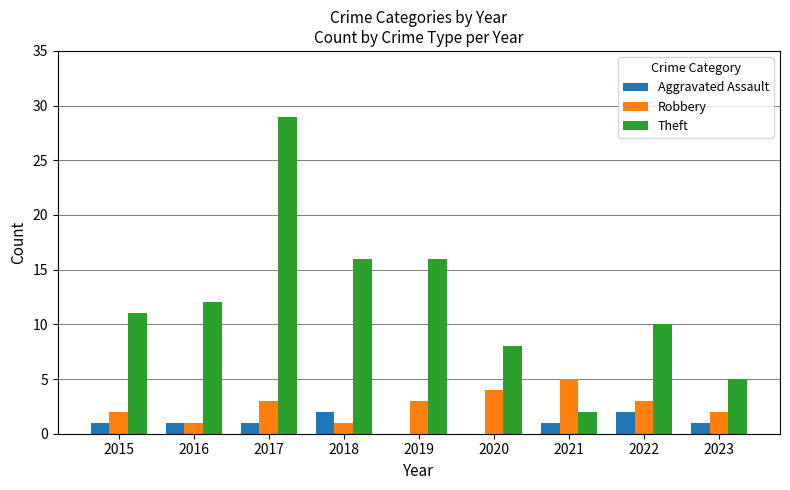

Count the number of data series in this chart.

3